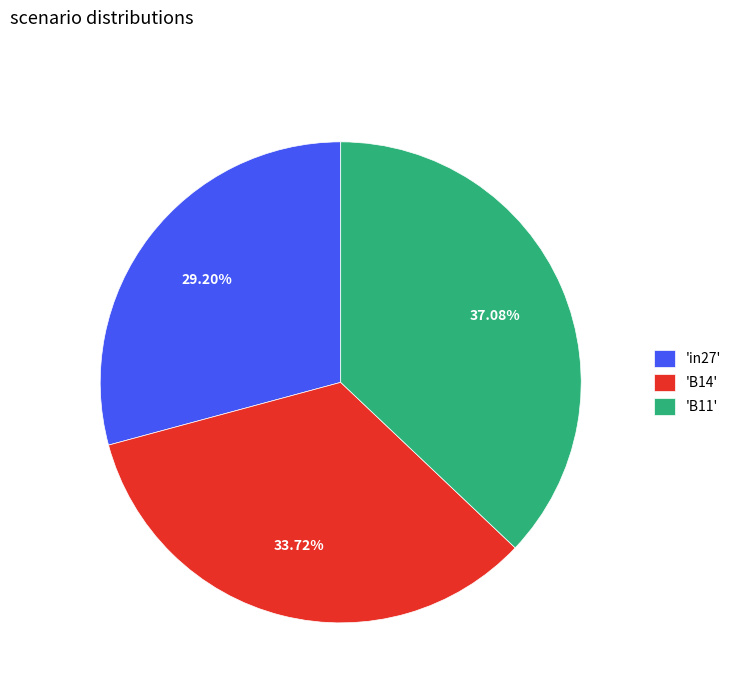

Rank the categories by value from highest to lowest.

'B11', 'B14', 'in27'